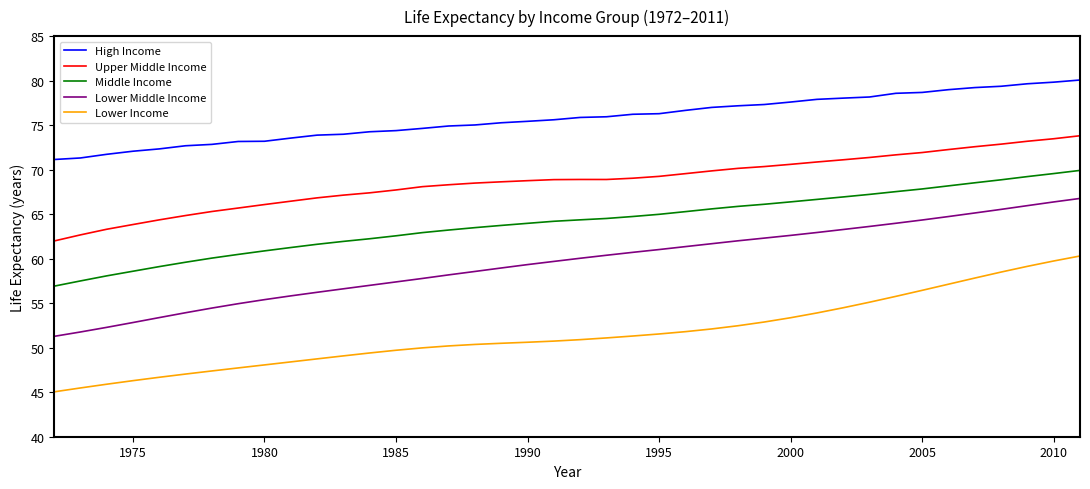

What is the difference between the second highest and second lowest values in the High Income series?

8.5